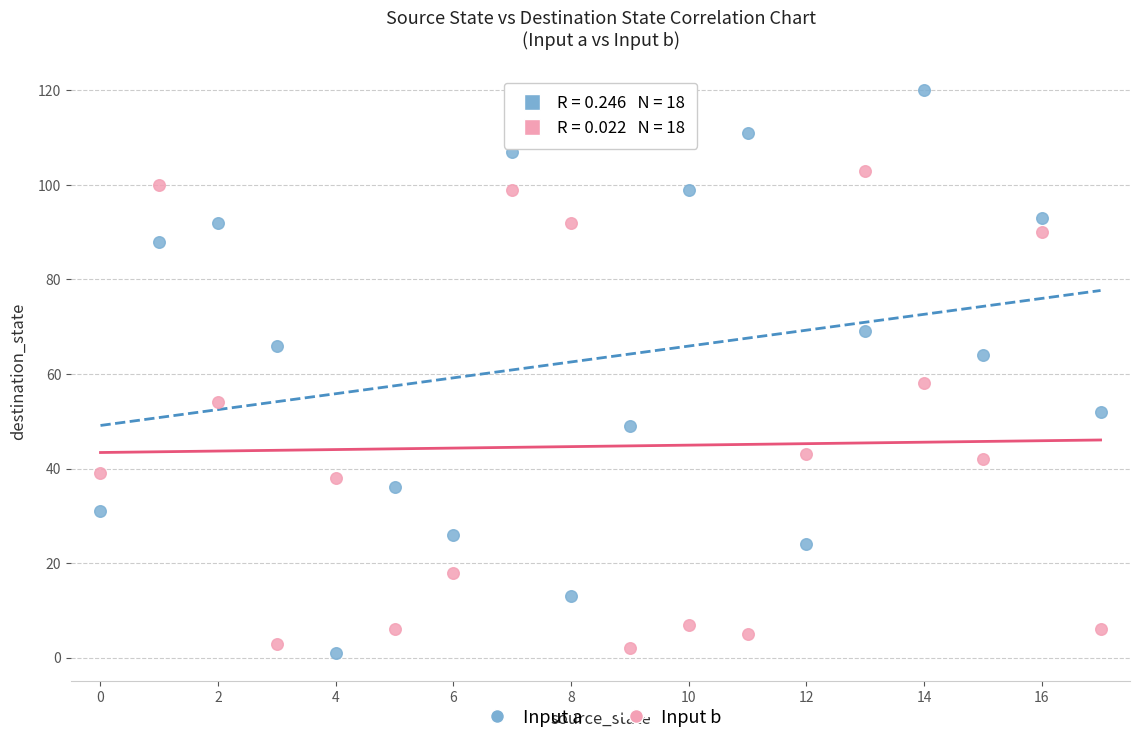

Which series reaches the maximum Y coordinate?

Input a